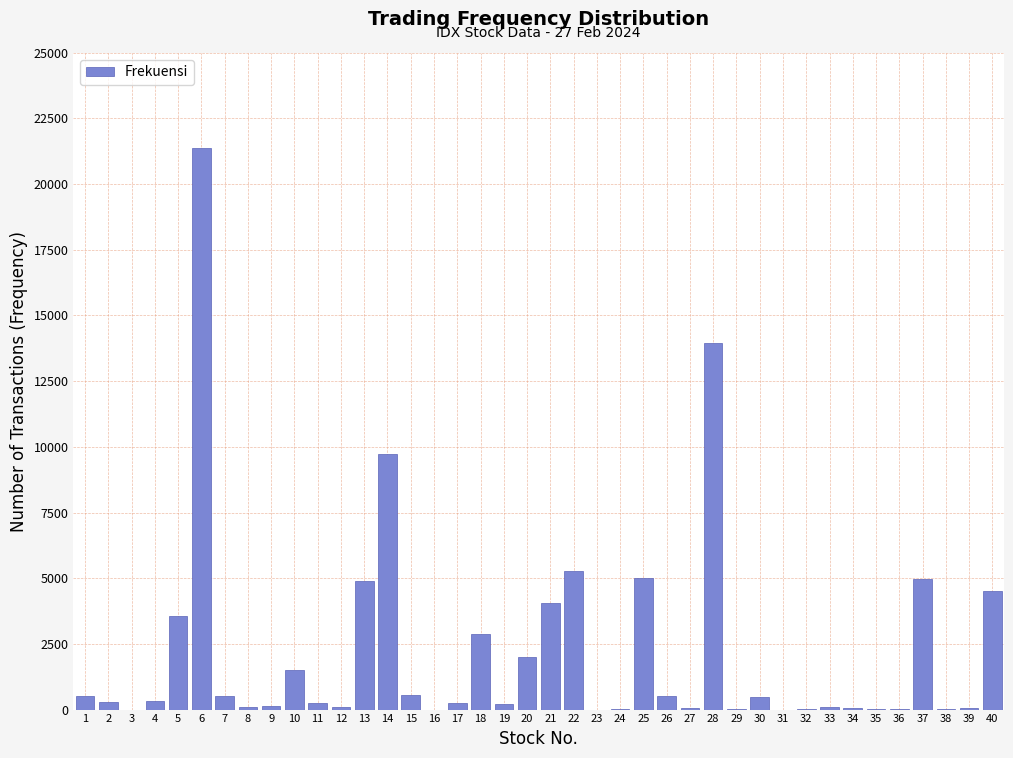

Is it true that the value at 21 is 4055?

True